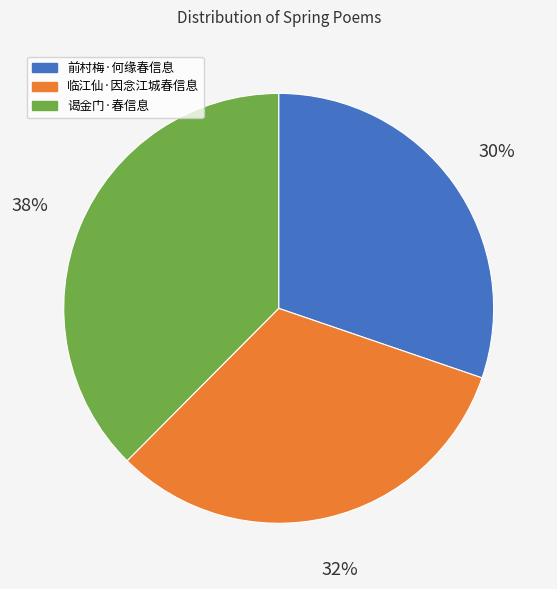

To the nearest percent, what percentage of the pie is 临江仙·因念江城春信息?

32%